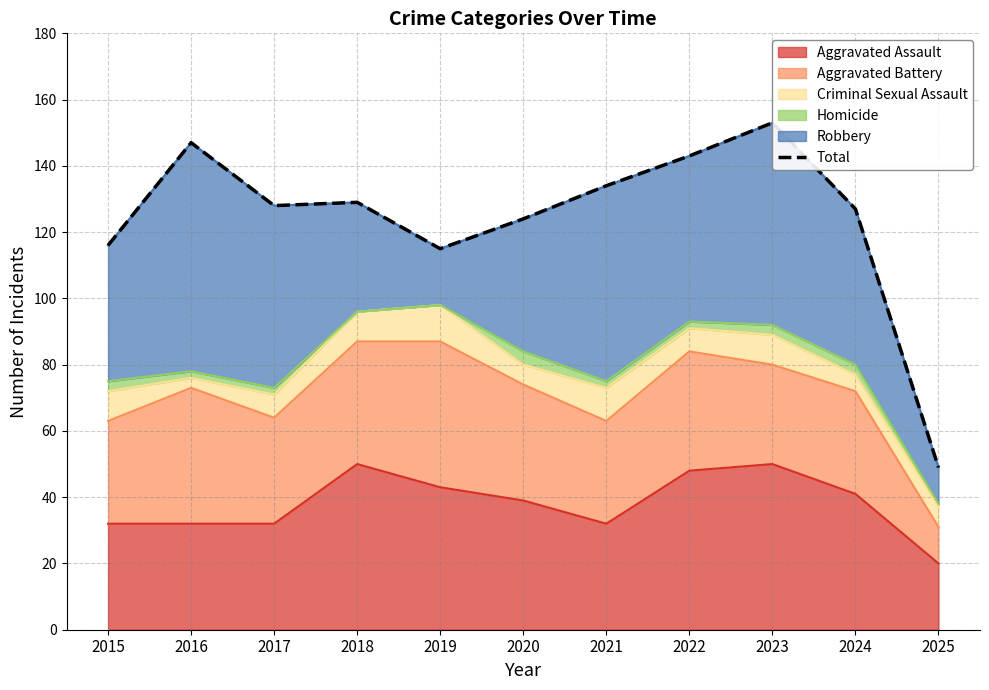

Reading right to left, what are all the values shown in this chart?

49	127	153	143	134	124	115	129	128	147	116